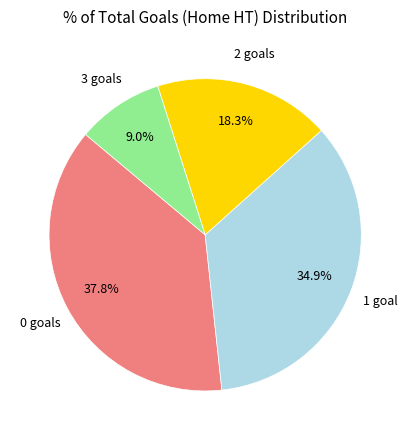

Is there a majority slice in this chart?

No